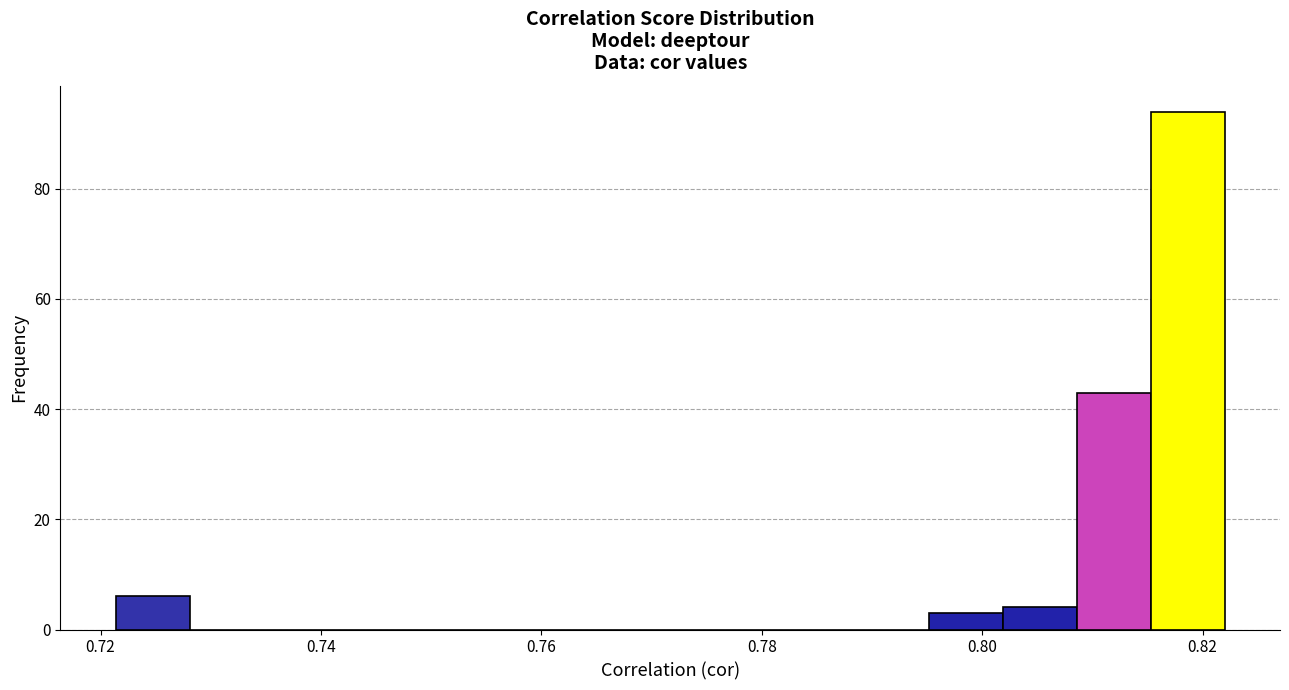

Read against the x-axis, roughly where is the centre of the tallest bar?

0.818